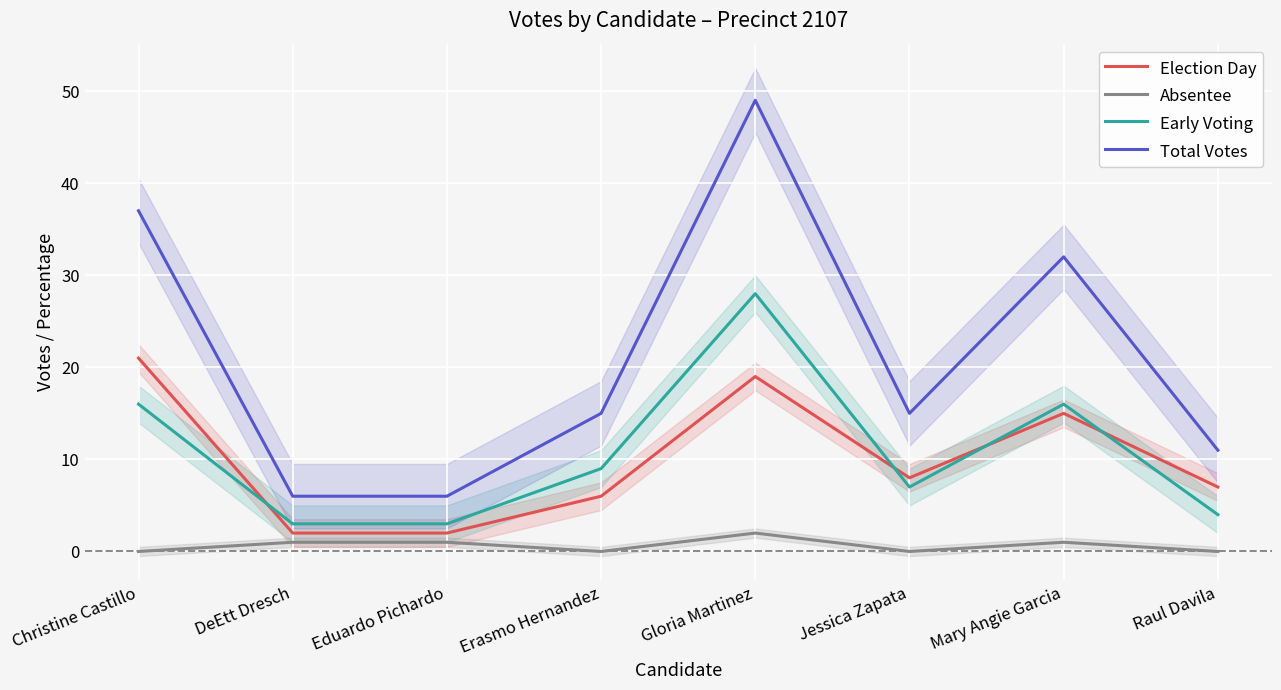

Reading left to right, extract all data points from this chart.

Election Day: 21	2	2	6	19	8	15	7
Absentee: 0	1	1	0	2	0	1	0
Early Voting: 16	3	3	9	28	7	16	4
Total Votes: 37	6	6	15	49	15	32	11